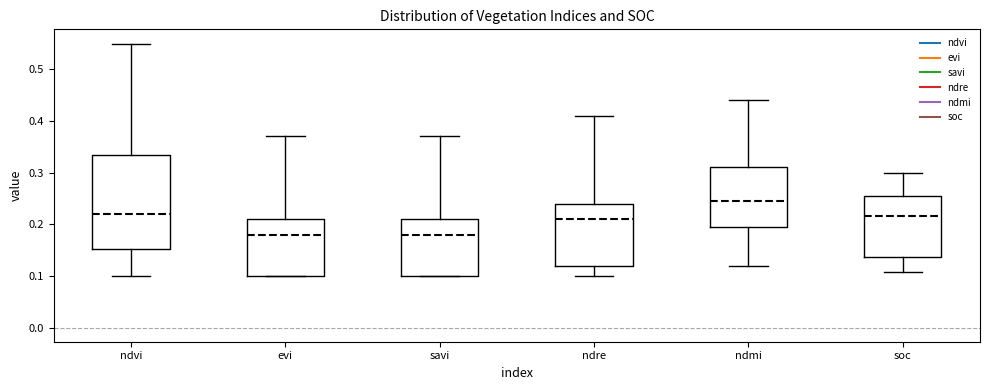

Comparing the boxes themselves (not the whiskers), which one is the tallest?

ndvi